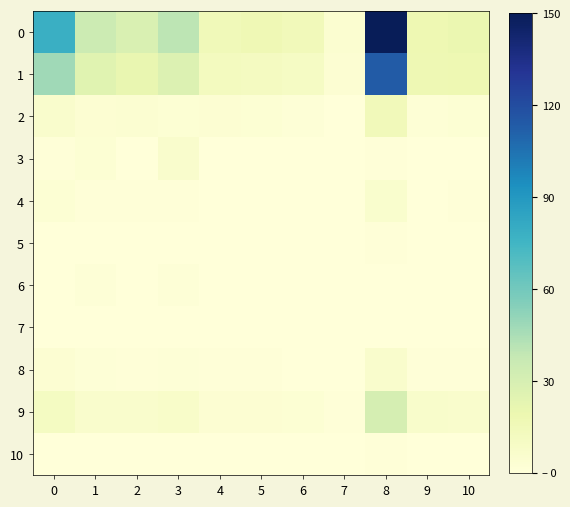

Reading left to right, what are all the values shown in this chart?

0: 0=78.2	1=35.1	2=28.4	3=39.9	4=15.1	5=16.7	6=14.5	7=4.6	8=150.0	9=18.1	10=19.9
1: 0=48.0	1=24.6	2=20.9	3=27.5	4=12.2	5=11.3	6=9.8	7=3.1	8=113.2	9=17.2	10=17.7
2: 0=5.9	1=3.4	2=3.8	3=2.8	4=3.4	5=2.4	6=1.2	7=0.6	8=14.2	9=2.0	10=2.6
3: 0=1.0	1=2.5	2=0.4	3=6.0	4=0.1	5=0.3	6=0.0	7=0.0	8=0.7	9=0.1	10=0.2
4: 0=2.4	1=1.0	2=0.9	3=1.1	4=0.6	5=0.5	6=0.3	7=0.1	8=5.5	9=0.4	10=0.6
5: 0=0.2	1=0.2	2=0.1	3=0.2	4=0.1	5=0.0	6=0.1	7=0.0	8=1.1	9=0.1	10=0.2
6: 0=0.4	1=1.2	2=0.1	3=1.7	4=0.0	5=0.1	6=0.0	7=0.0	8=0.3	9=0.0	10=0.1
7: 0=0.2	1=0.4	2=0.1	3=0.3	4=0.1	5=0.1	6=0.1	7=0.0	8=0.6	9=0.1	10=0.1
8: 0=3.0	1=1.2	2=0.9	3=1.3	4=0.6	5=0.6	6=0.5	7=0.1	8=6.1	9=0.9	10=1.0
9: 0=10.6	1=6.4	2=6.0	3=7.1	4=3.3	5=3.1	6=2.7	7=0.6	8=30.9	9=6.8	10=6.4
10: 0=0.2	1=0.1	2=0.1	3=0.1	4=0.1	5=0.1	6=0.1	7=0.0	8=0.6	9=0.1	10=0.1